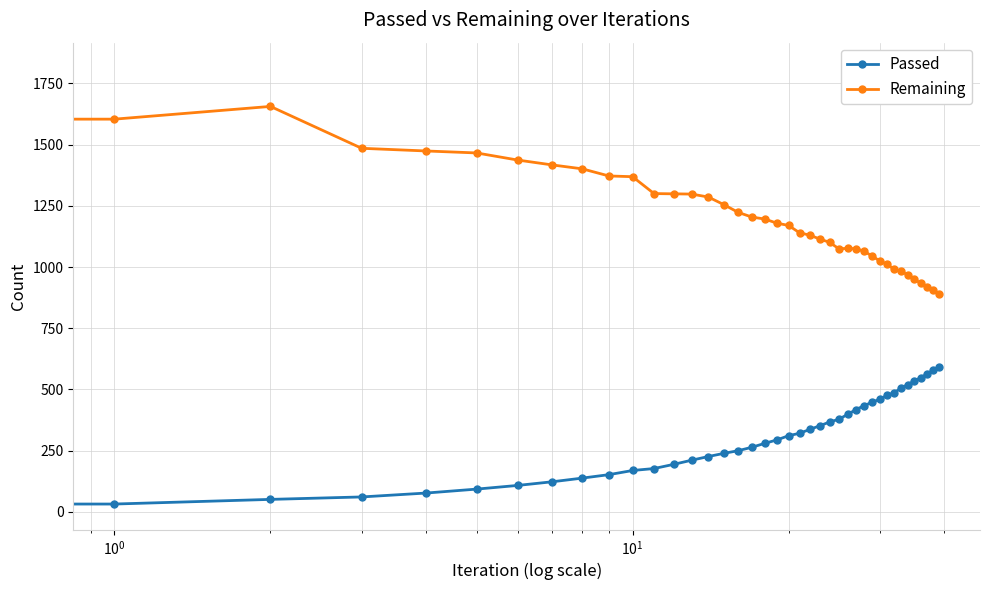

Which series has the largest range (max minus min)?

Remaining